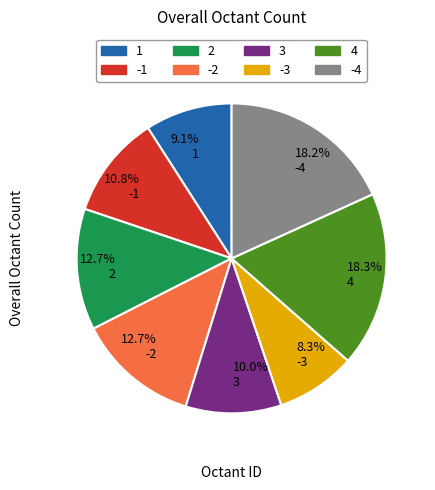

Which category has the smallest portion of the pie?

8.3% -3